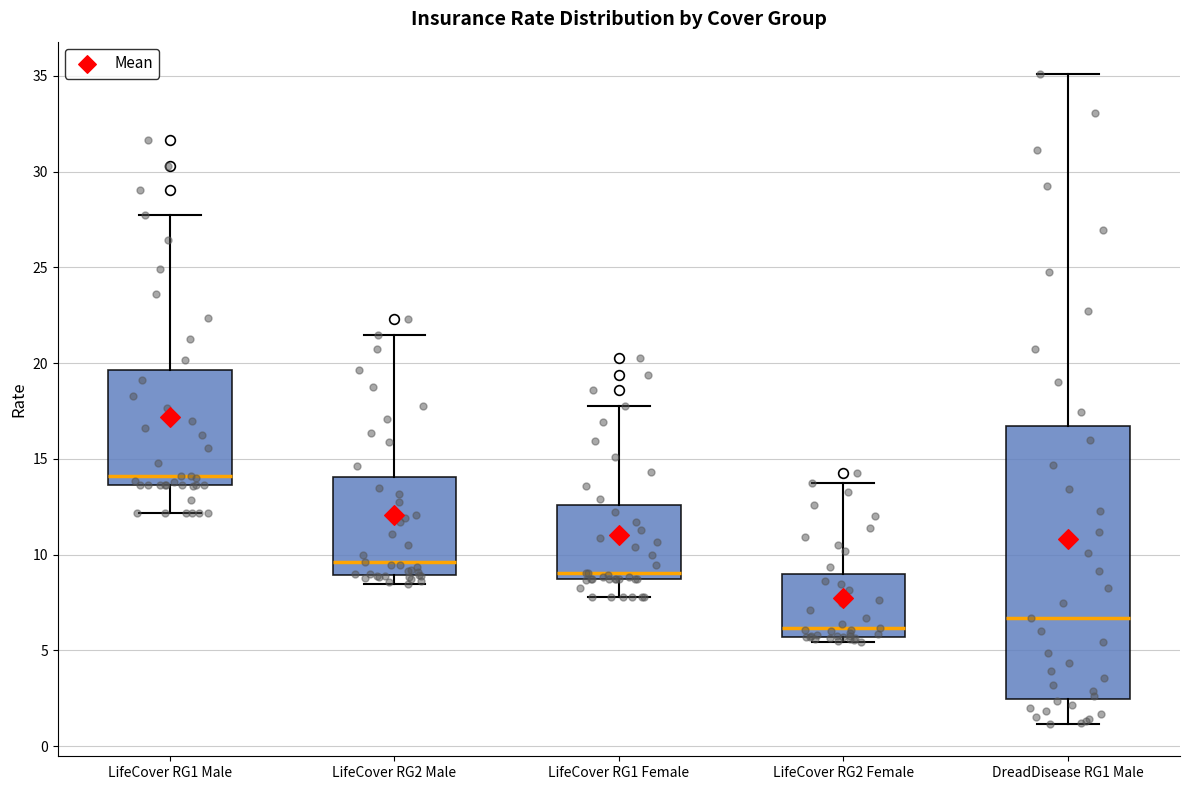

Where does the upper whisker of the box for LifeCover RG2 Male end on the y-axis? The values are not printed on the chart, so give them approximately, as read against the axis.

21.5